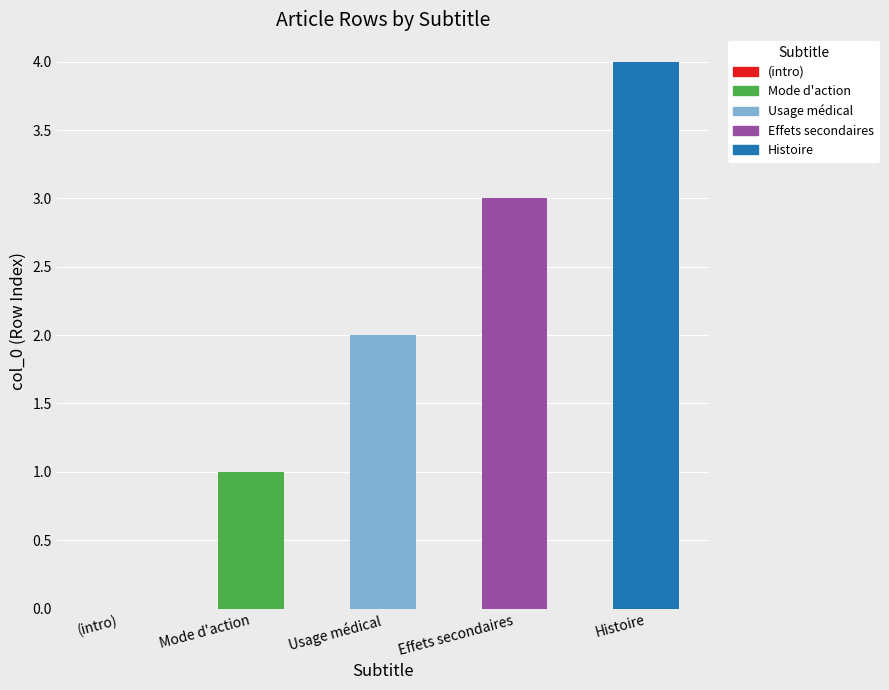

Which series changed the most between Row 0 and Row 1?

Mode d'action